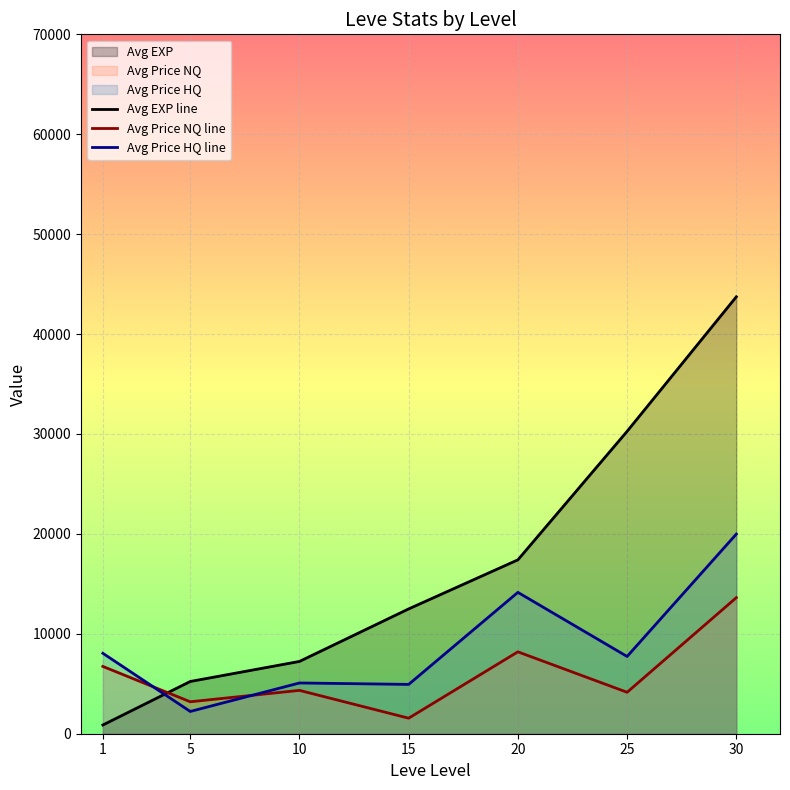

Which series ends up on top after the final intersection of Avg Price HQ line and Avg EXP line?

Avg EXP line